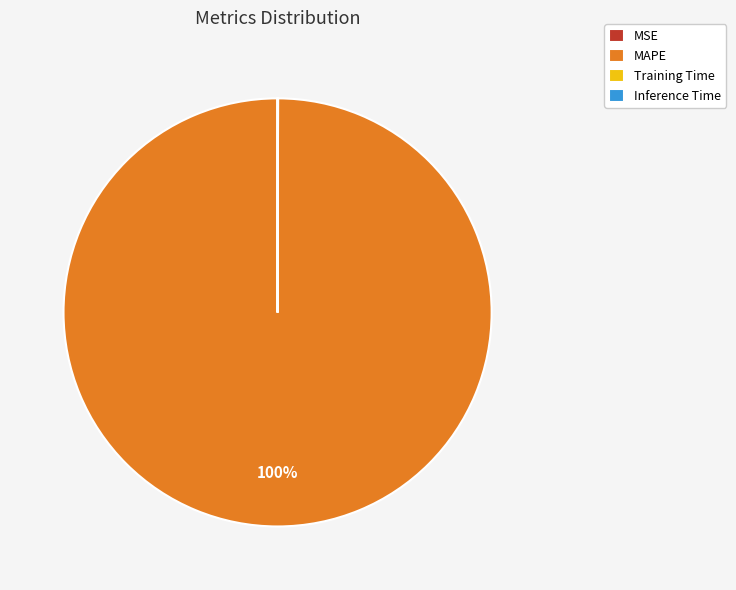

Which category accounts for the majority?

MAPE